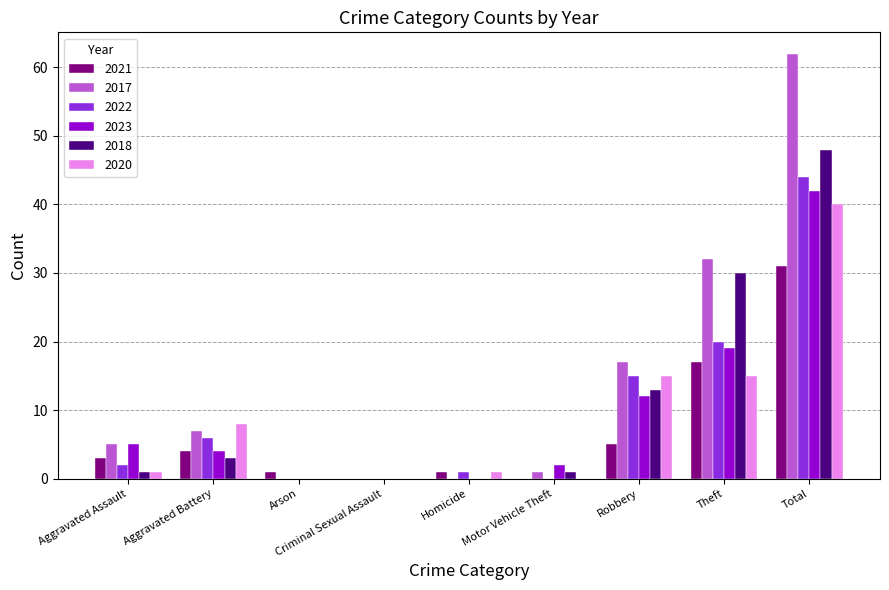

How many distinct data groups are displayed?

6